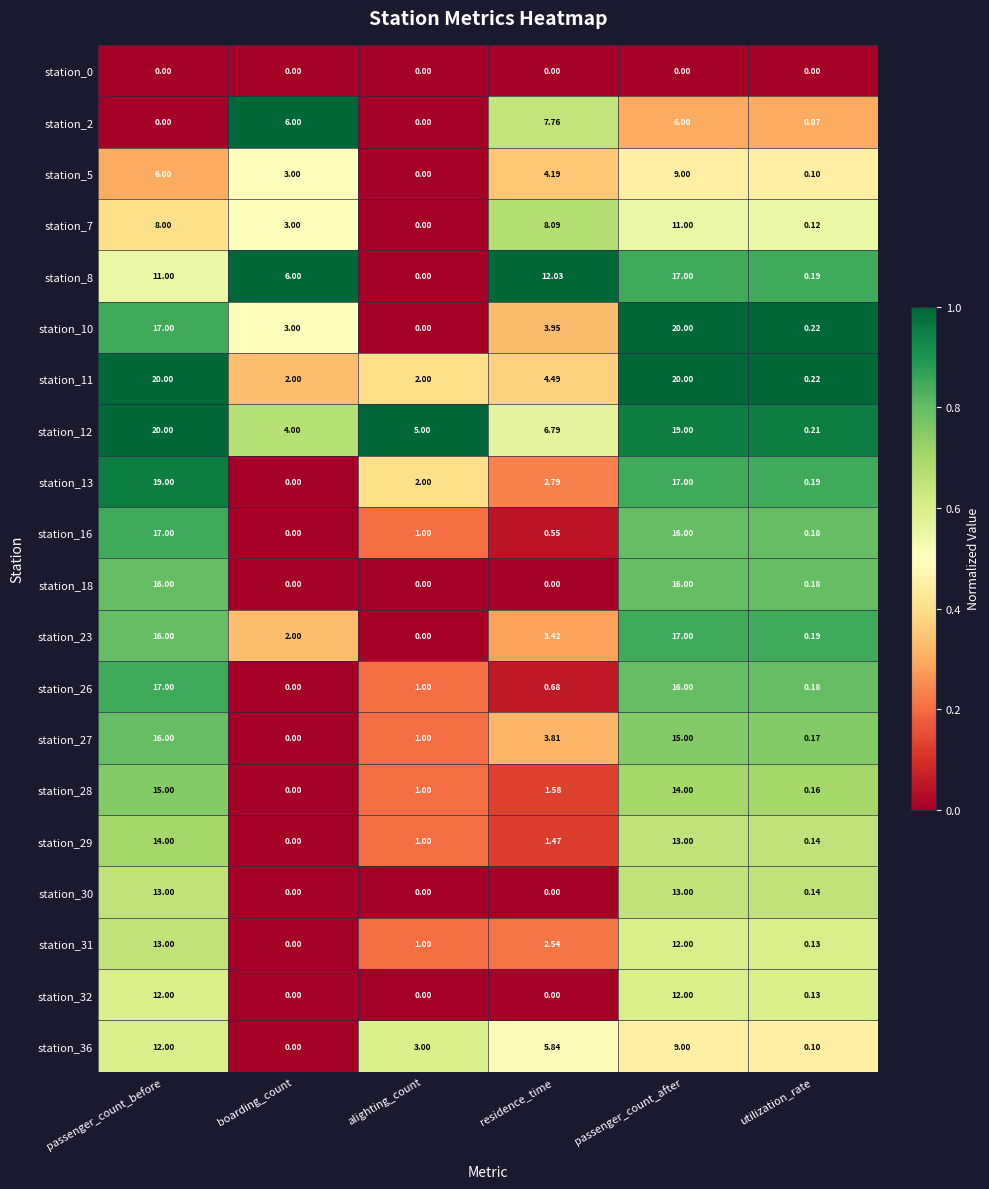

List the labels in order of station_27 value, smallest first.

boarding_count, utilization_rate, alighting_count, residence_time, passenger_count_after, passenger_count_before